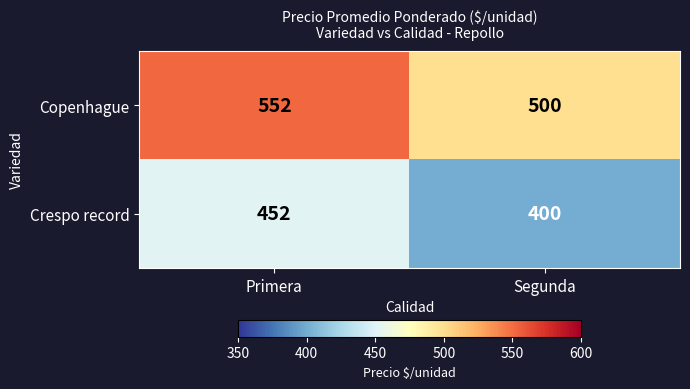

The Copenhague series shows 500 at Segunda. True or false?

True